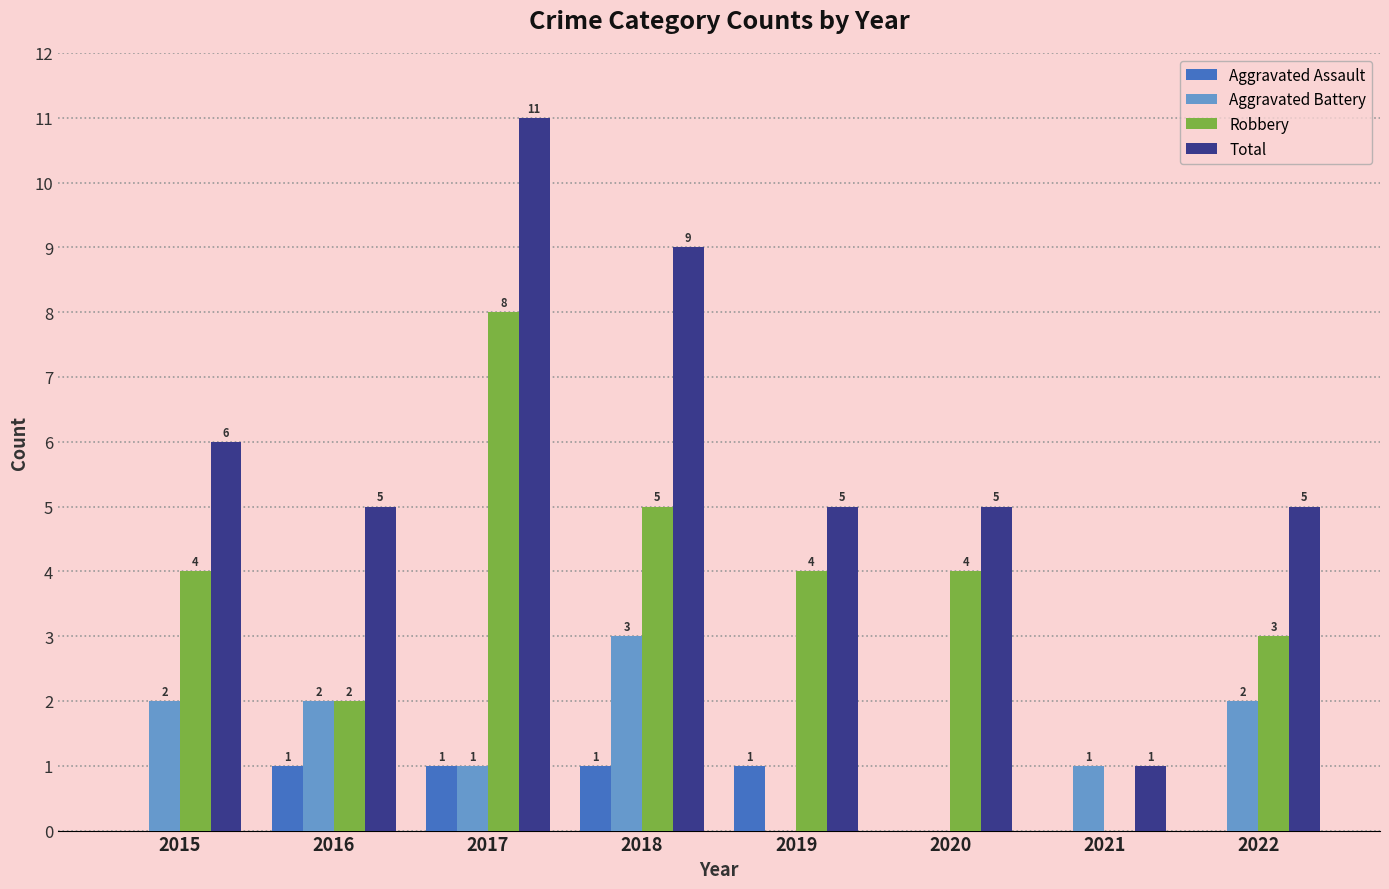

What value does the Total series have at 2020?

5